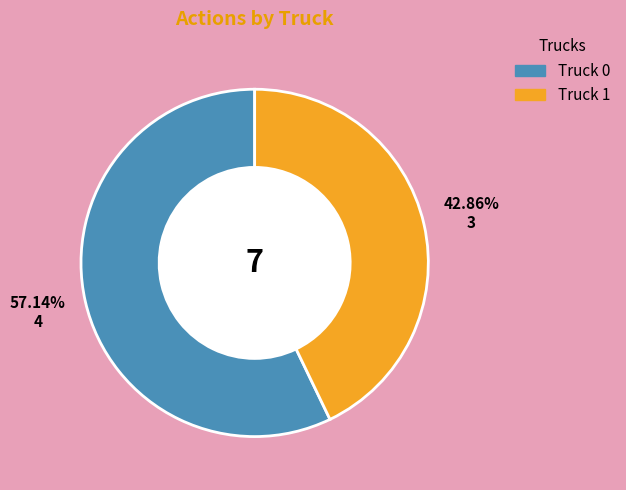

Which category has the smallest portion of the pie?

Truck 1